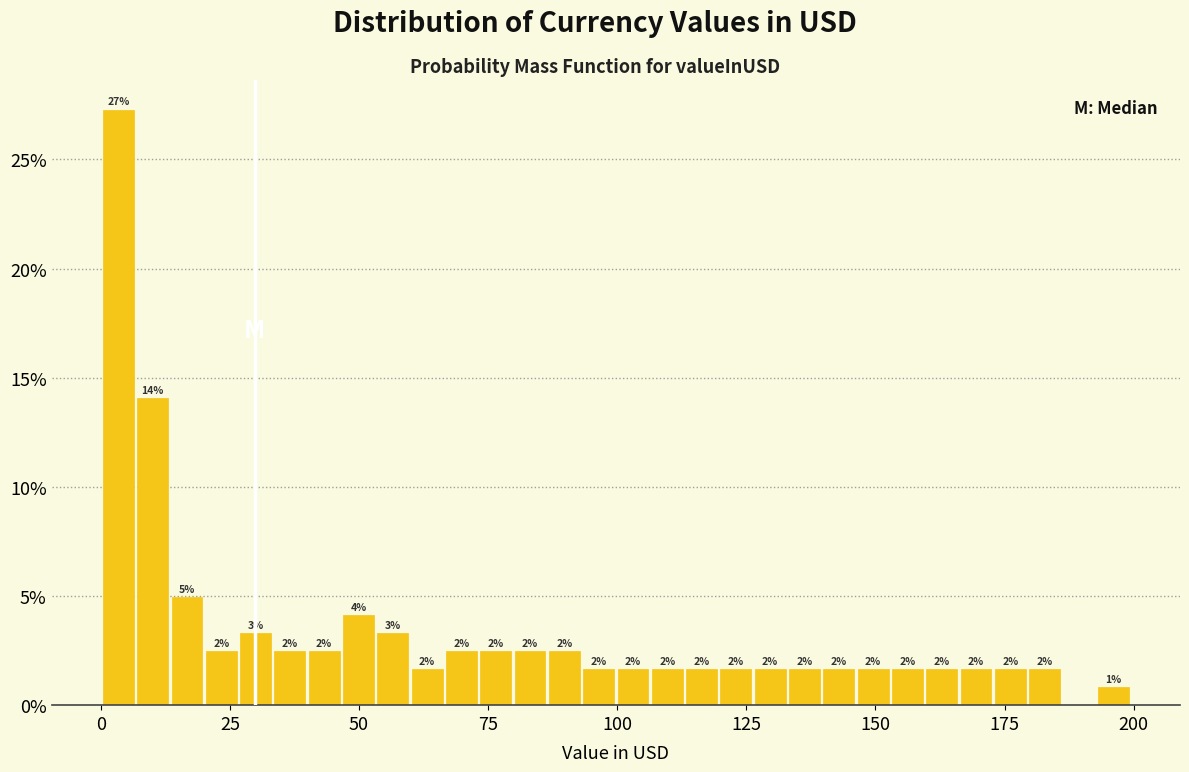

Around what value on the x-axis is the tallest bar? Give the approximate position of its centre, as read against the axis.

5